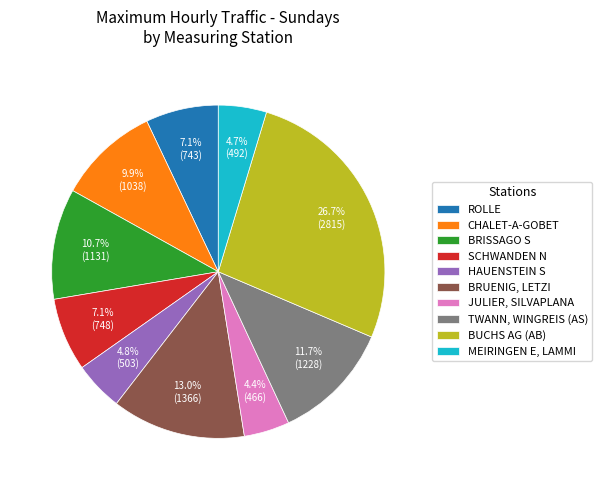

Which slice is the largest?

BUCHS AG (AB)